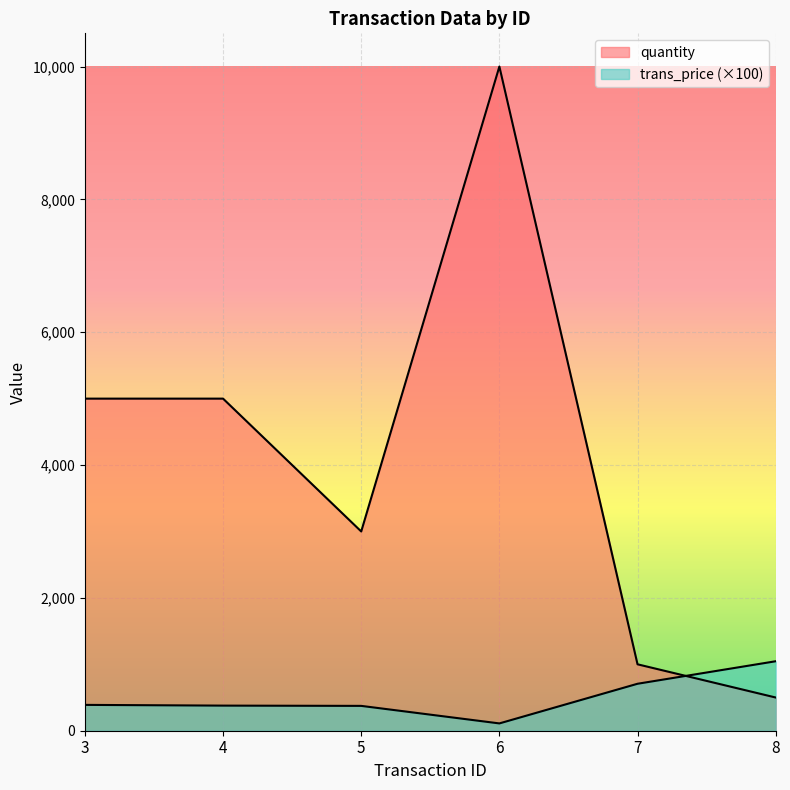

Which category has the lowest value across all series?

6